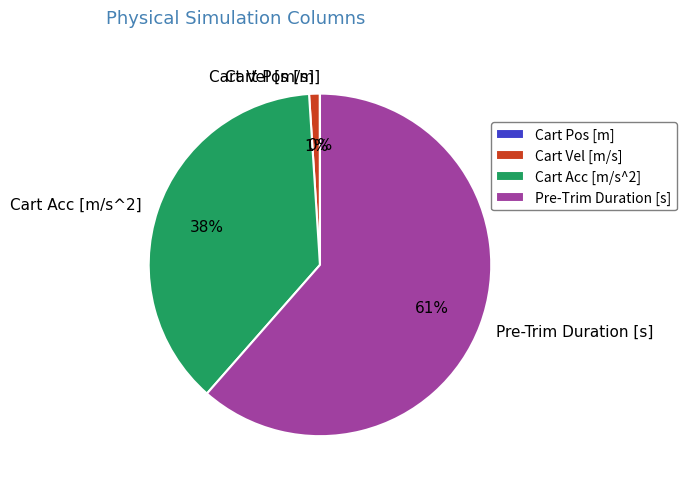

Which slice represents more than half of the pie?

Pre-Trim Duration [s]